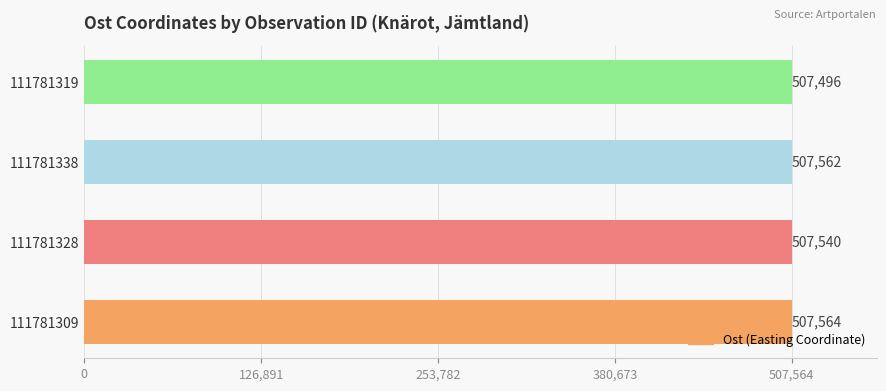

Reading top to bottom, what are all the values shown in this chart?

507496	507562	507540	507564